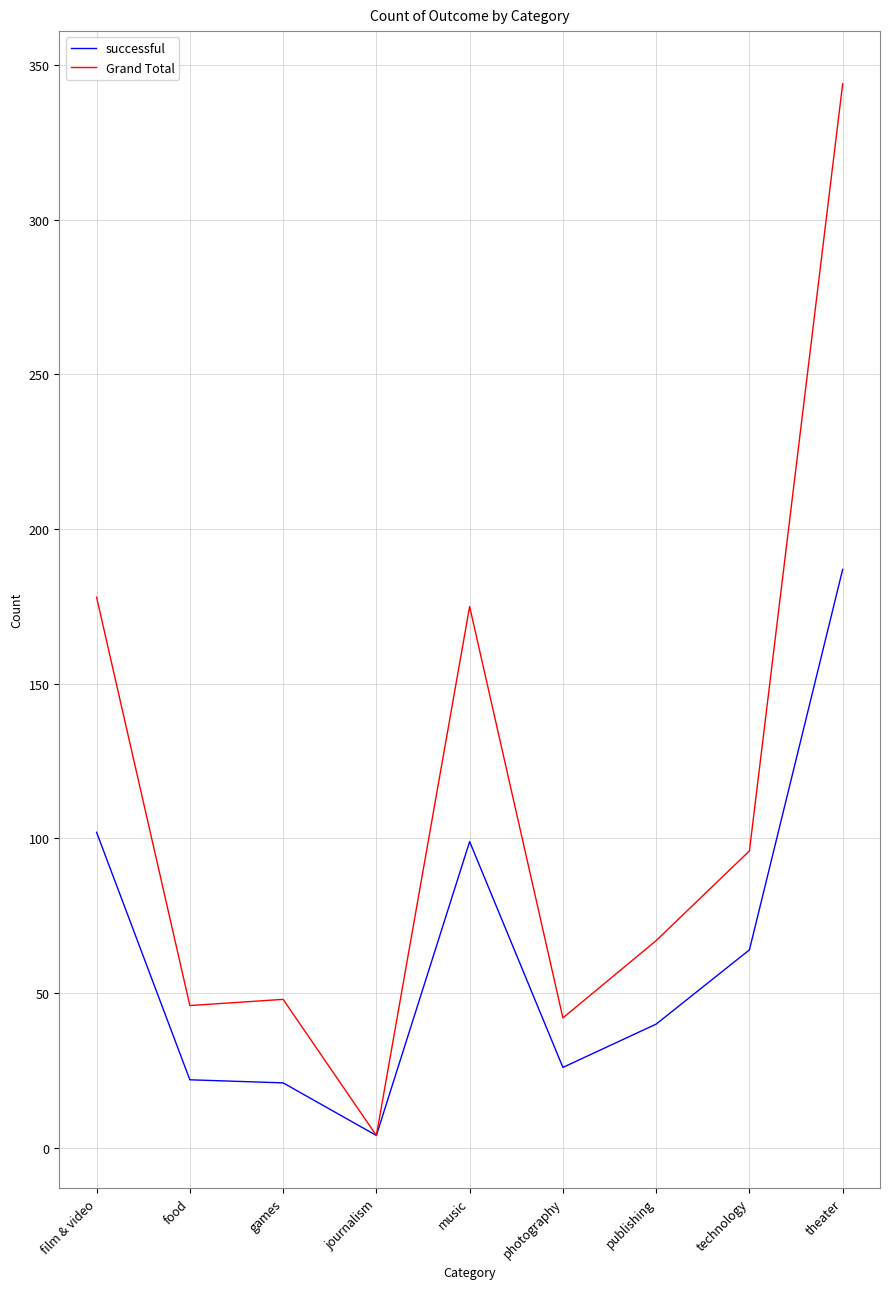

The Grand Total series shows 90 at publishing. True or false?

False